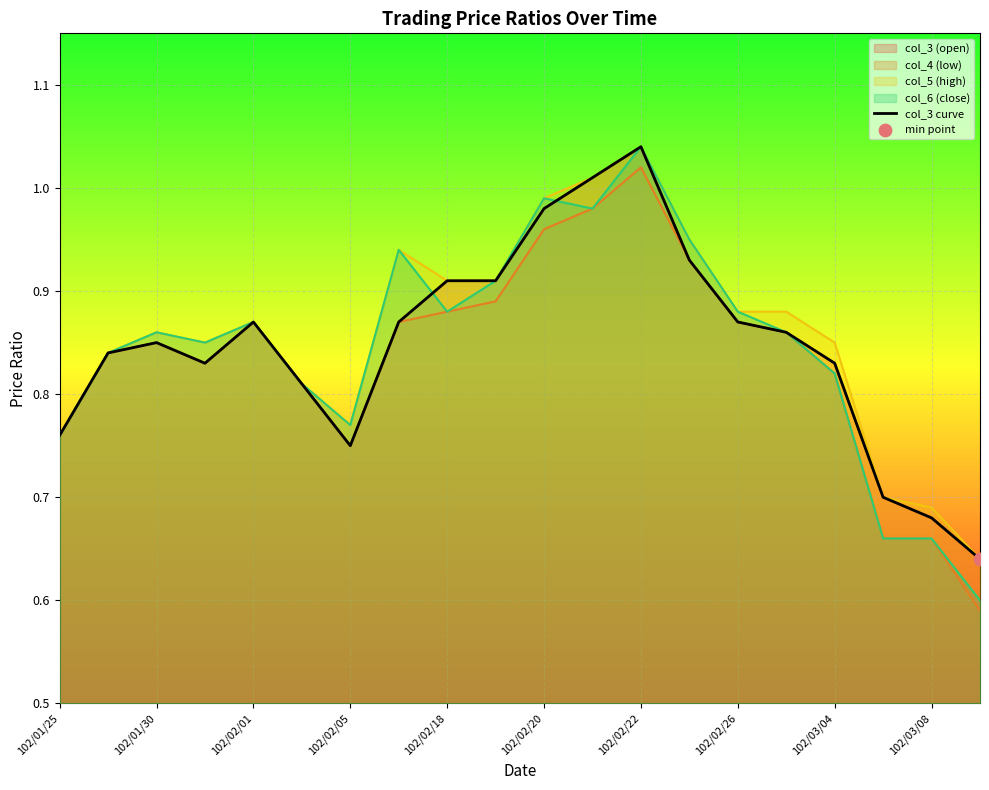

What is the change in value from 13 to 19?

-0.3